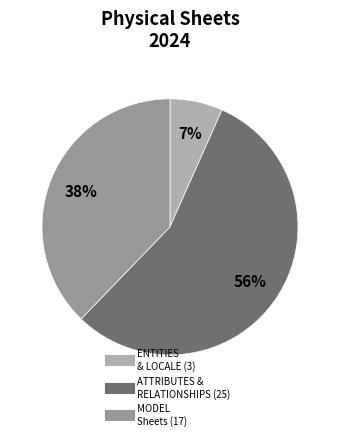

How many segments does this pie chart have?

3